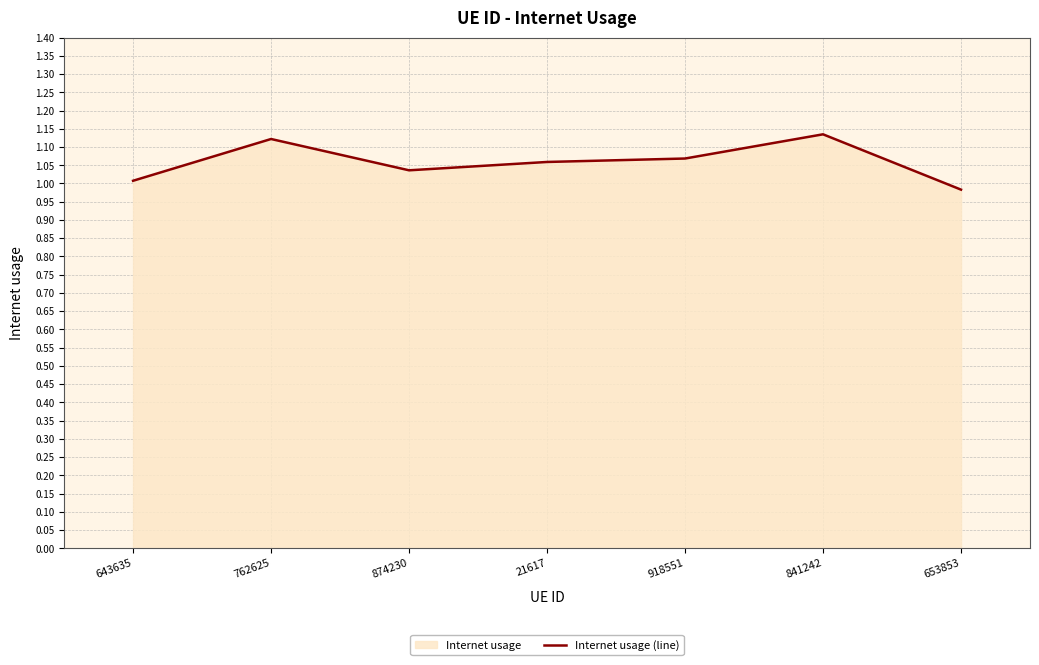

How many categories are shown in the chart?

7